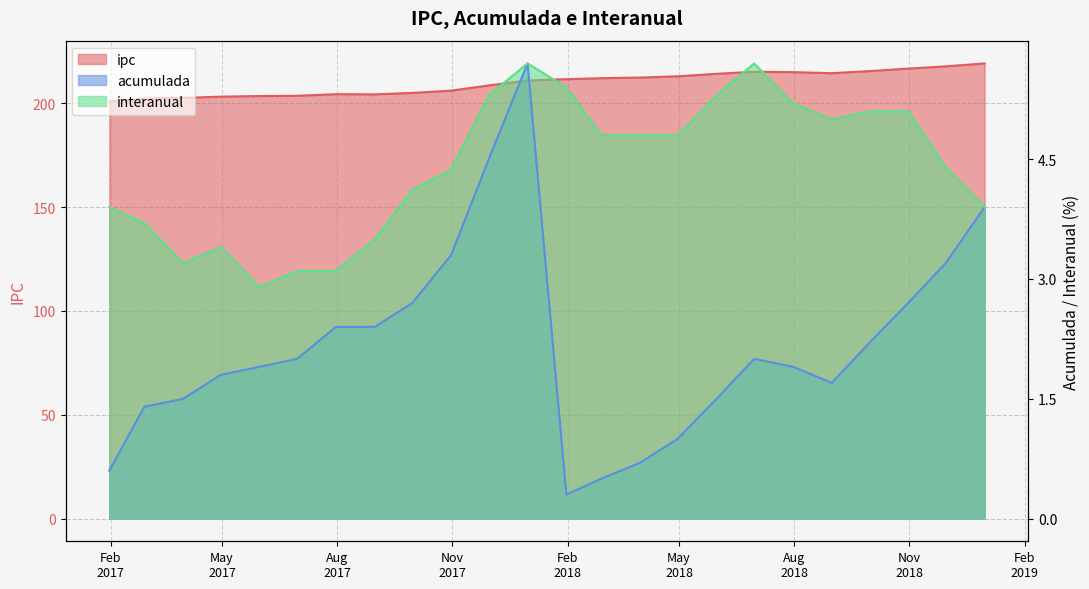

What is the difference between the second highest and second lowest values in the acumulada series?

4.0